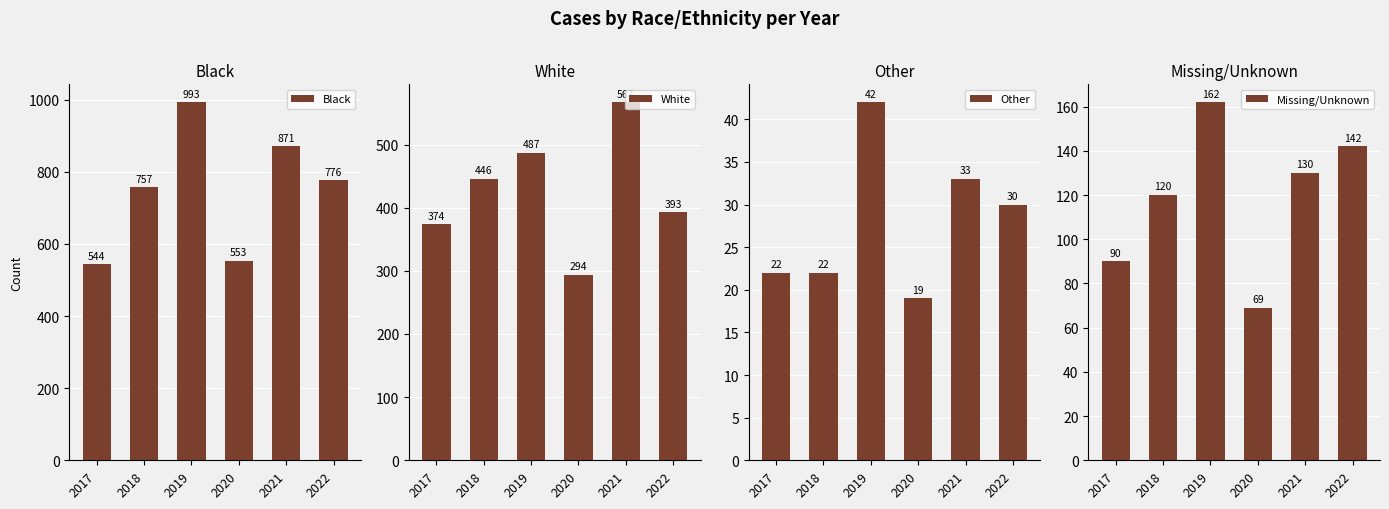

What is the difference between the highest and lowest values at 2019?

951